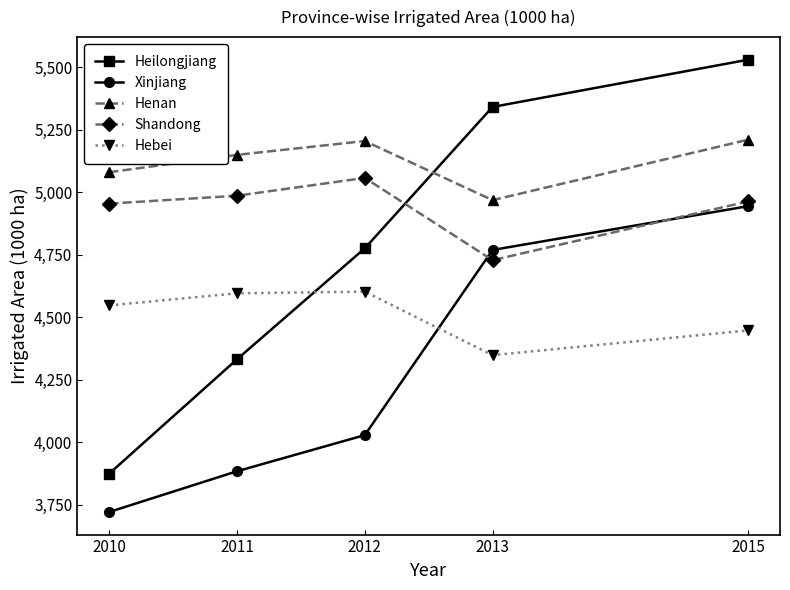

Is this an area chart (filled region under the line)?

No